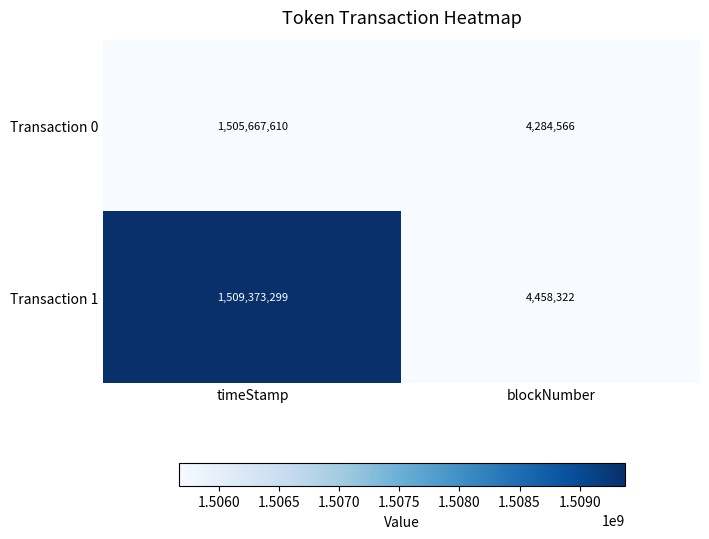

Reading left to right, transcribe all the data shown in this chart.

Transaction 0: 1505667610	4284566
Transaction 1: 1509373299	4458322